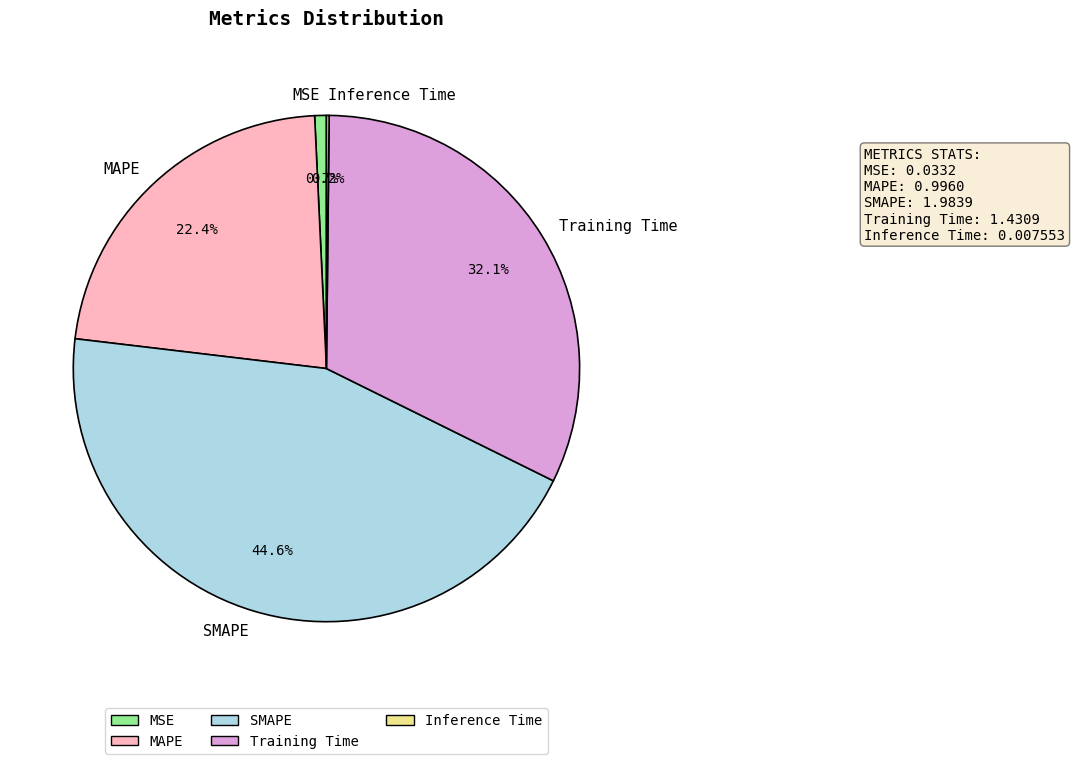

Which slice is the largest?

SMAPE